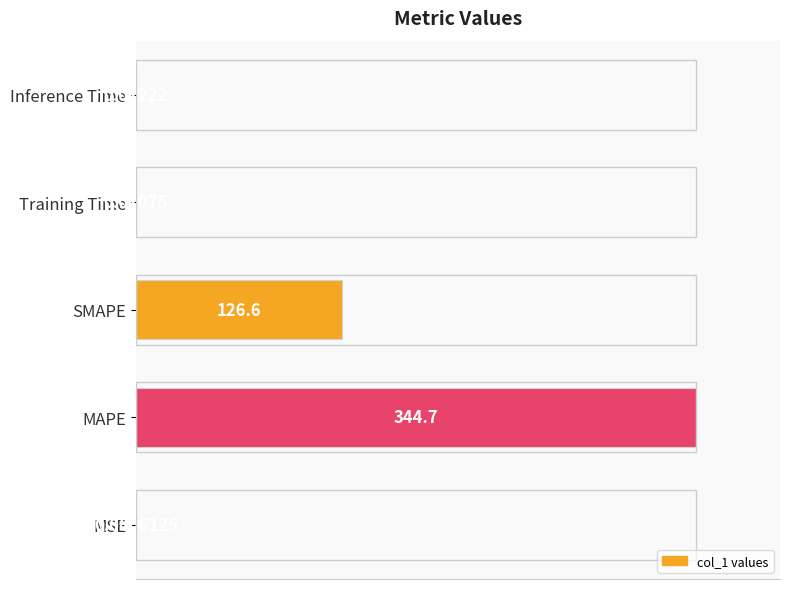

At which category does the chart reach its peak across all series?

MAPE